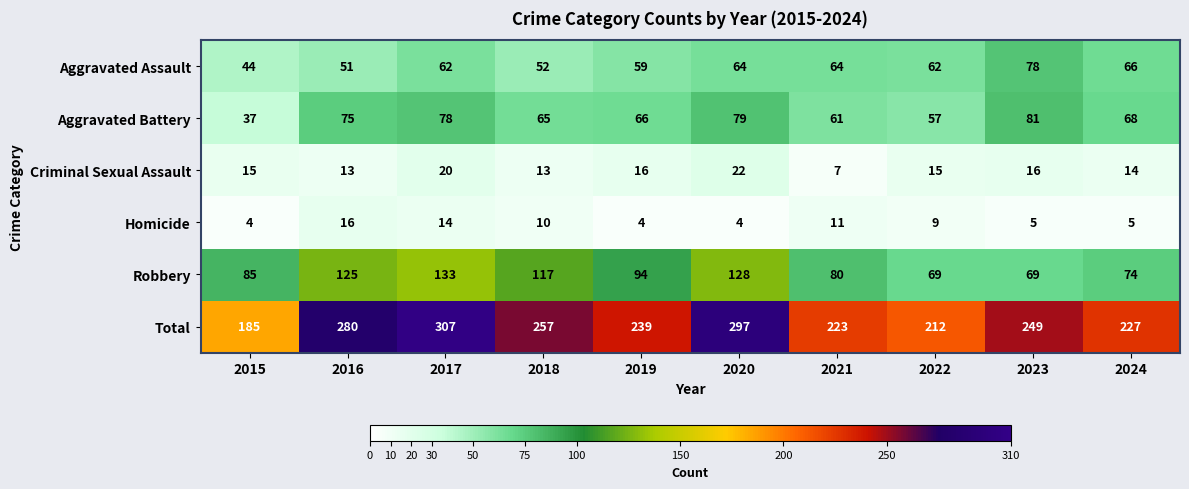

Read the Robbery value at 2019, to the nearest 5.

95